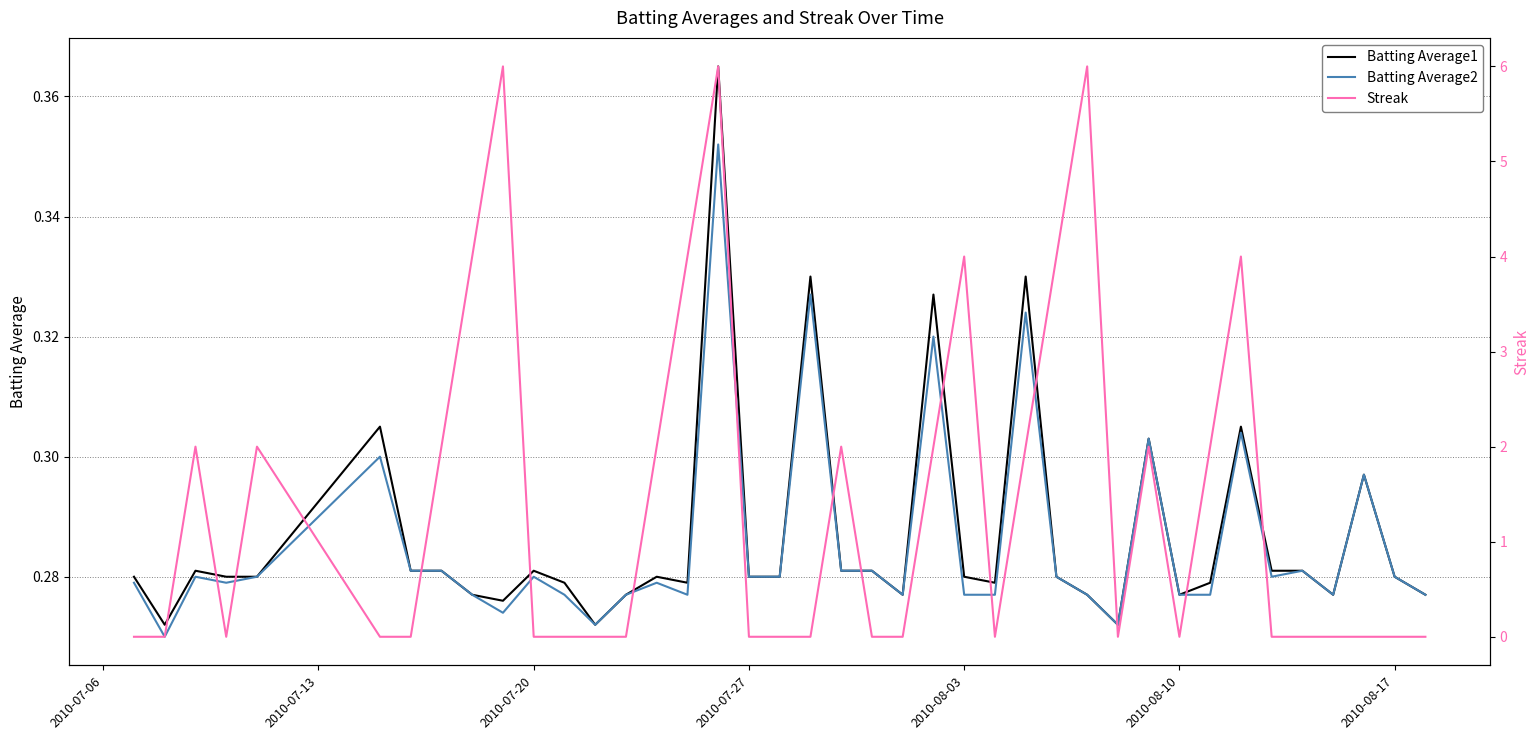

The Batting Average2 series shows 0.4 at 2010-07-20. True or false?

False